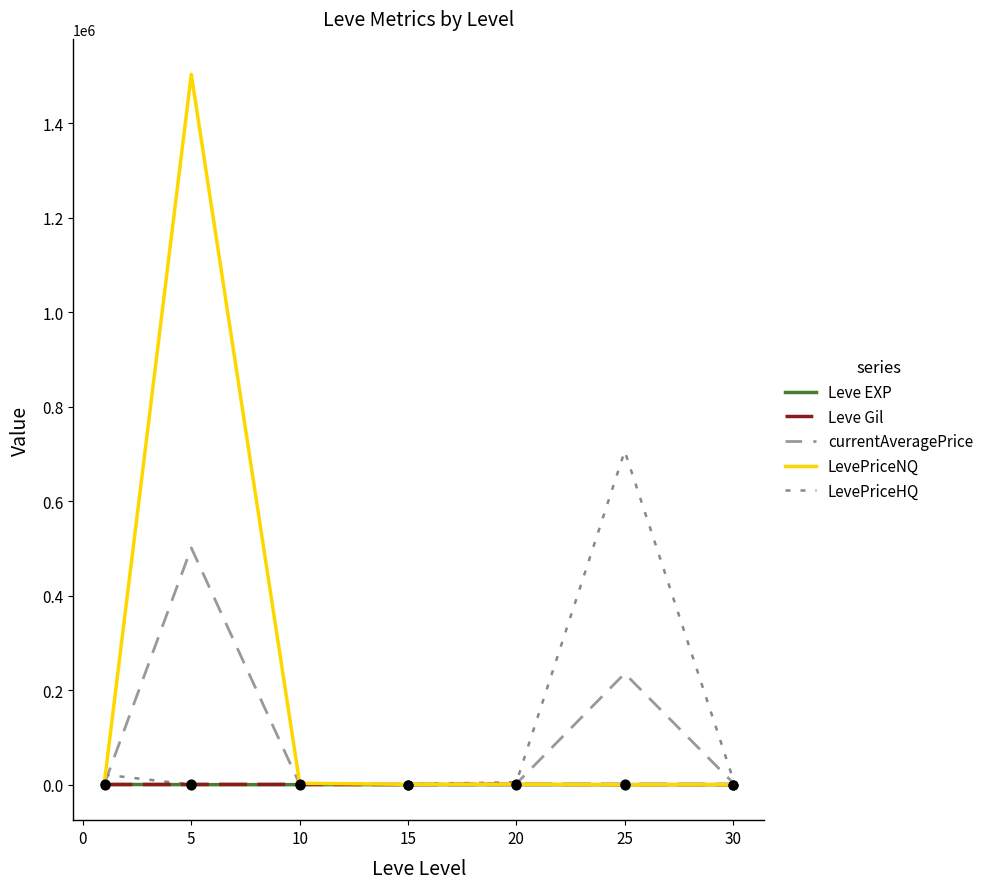

What are all the series names shown in the legend?

Leve EXP, Leve Gil, currentAveragePrice, LevePriceNQ, LevePriceHQ